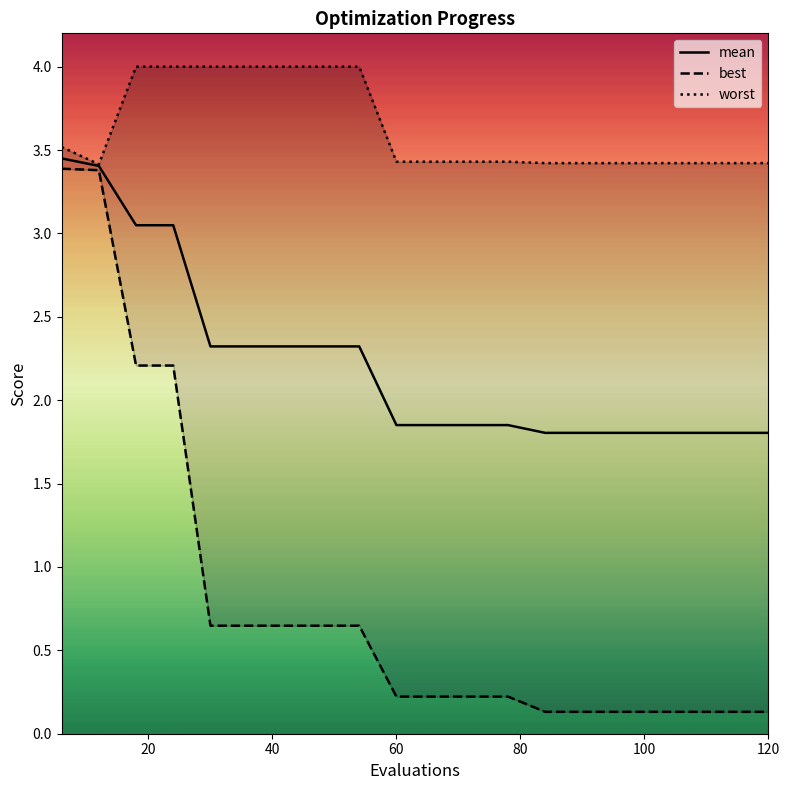

The mean series shows 1.0 at 120. True or false?

False